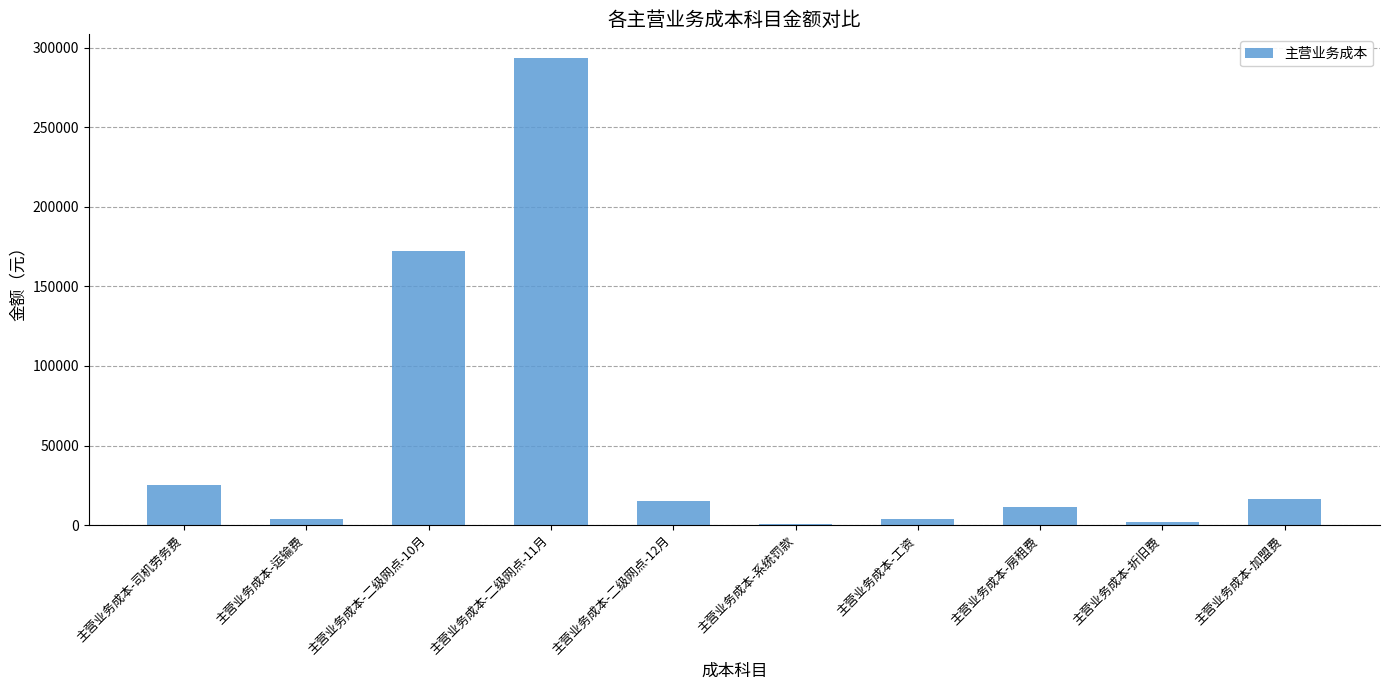

Which has a higher value, 主营业务成本-工资 or 主营业务成本-司机劳务费?

主营业务成本-司机劳务费